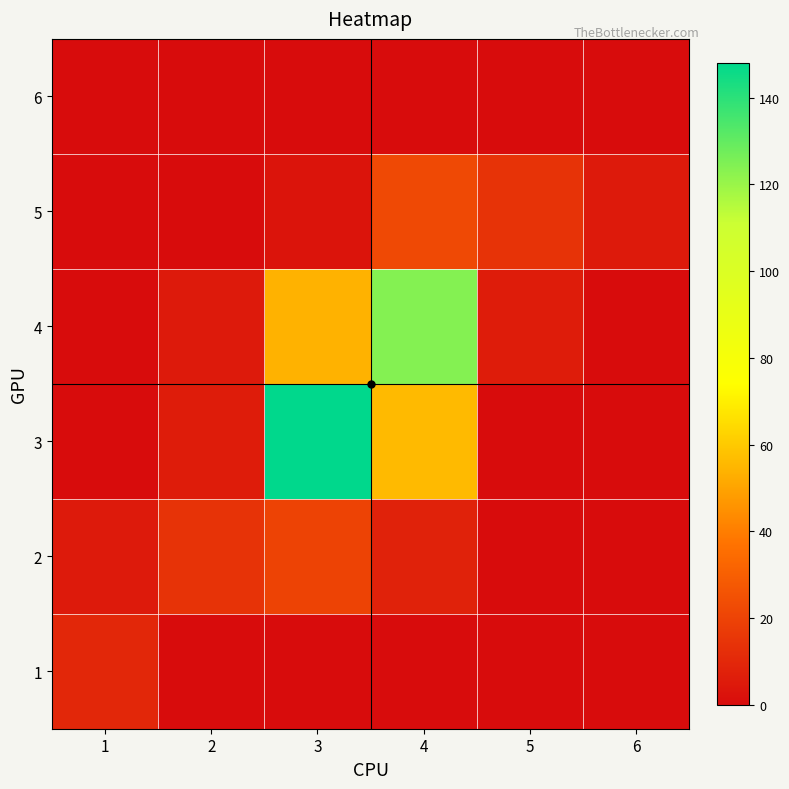

What is the total value across all series at 2?

25